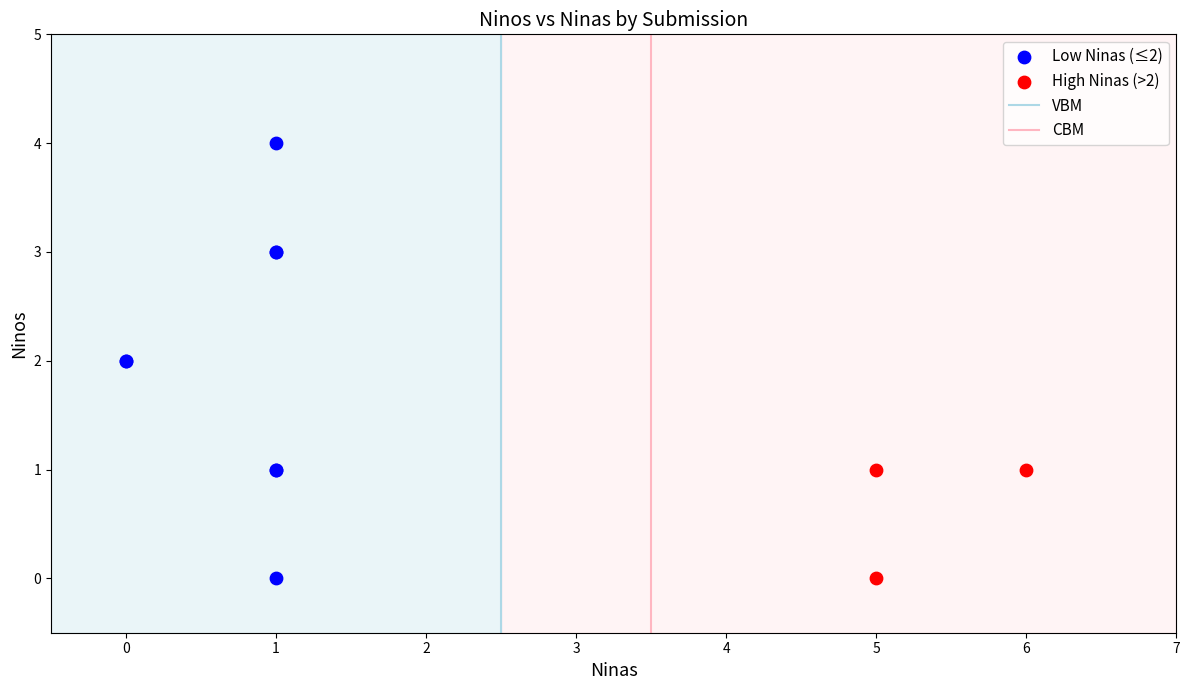

Which series has the widest spread of Y values?

Low Ninas (≤2)